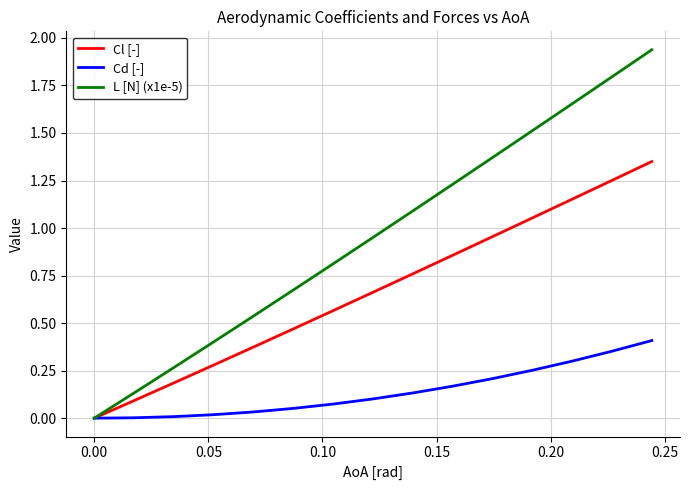

Which series has the largest total across all categories?

L [N] (x1e-5)